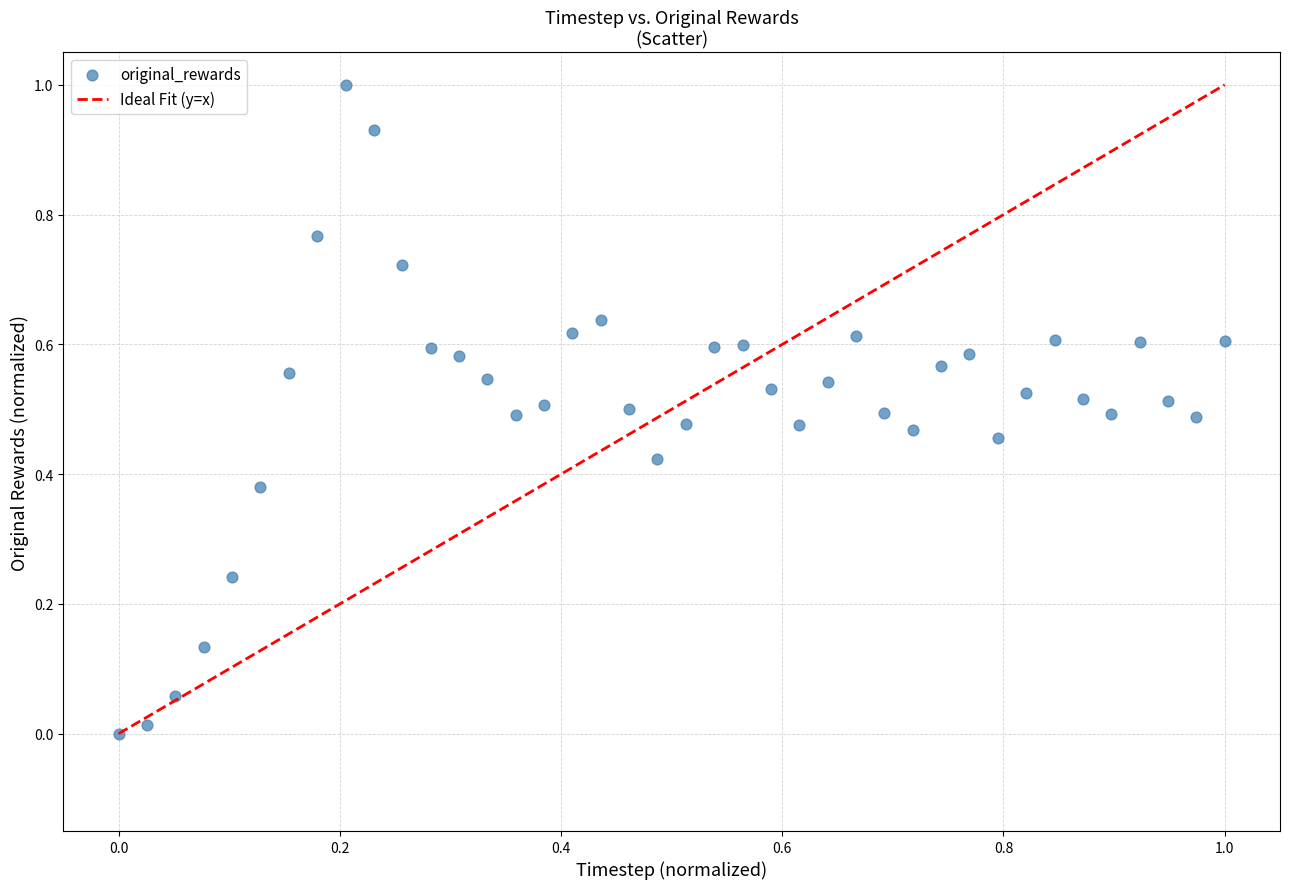

What is the range of Y values (max minus min)?

1.0